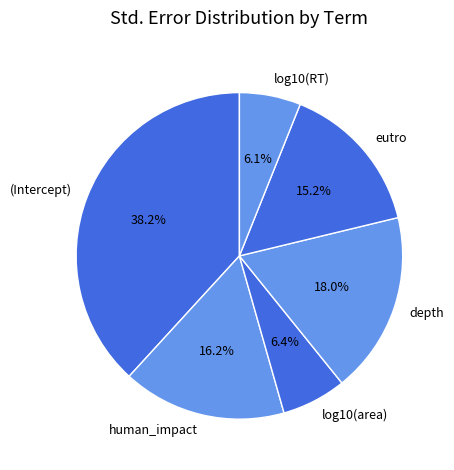

Which category has the biggest portion of the pie?

(Intercept)